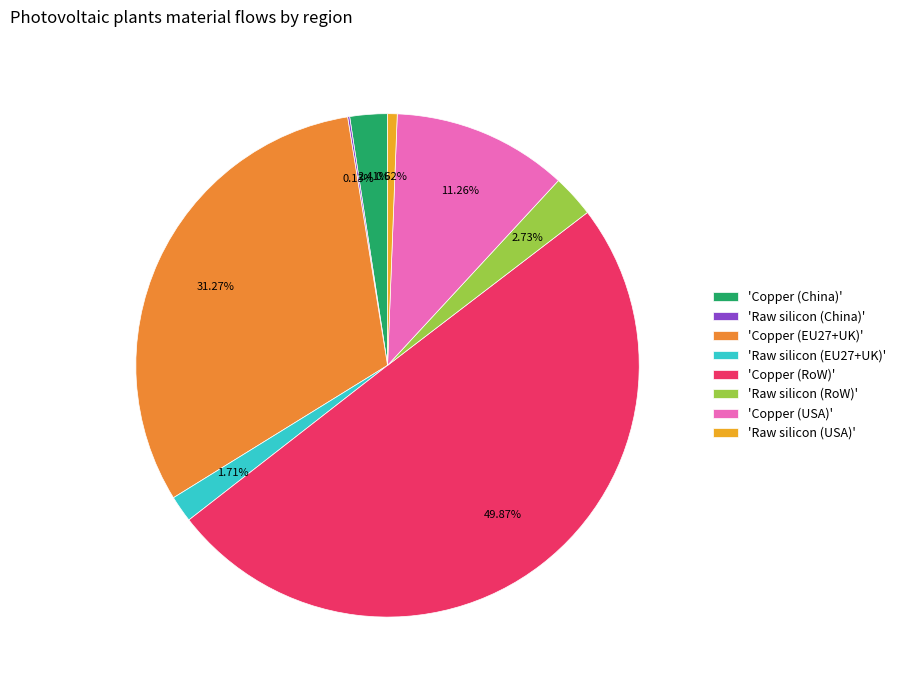

To the nearest percent, what is the average slice percentage?

12%